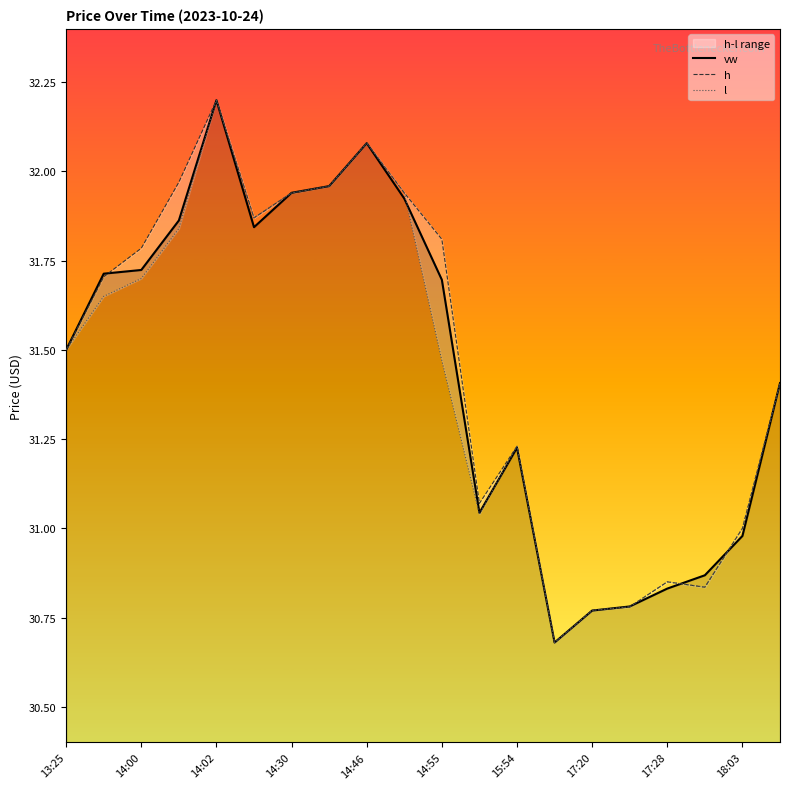

True or false: h and l cross at least once.

False